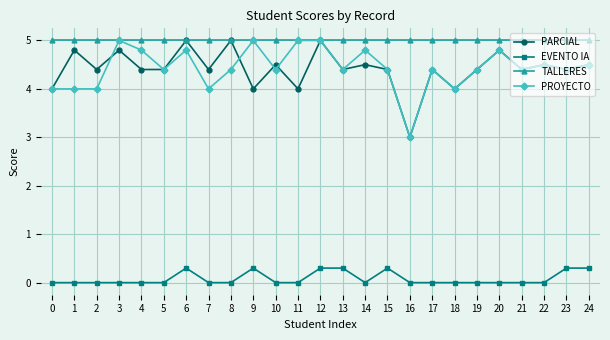

The value of TALLERES at 6 is 5.0. True or false?

True